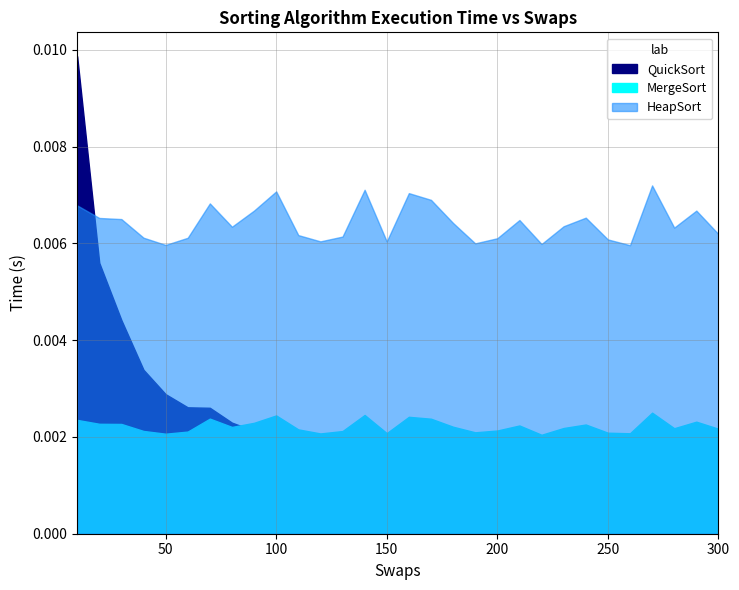

Is it true that HeapSort equals 0.0 at 50?

False